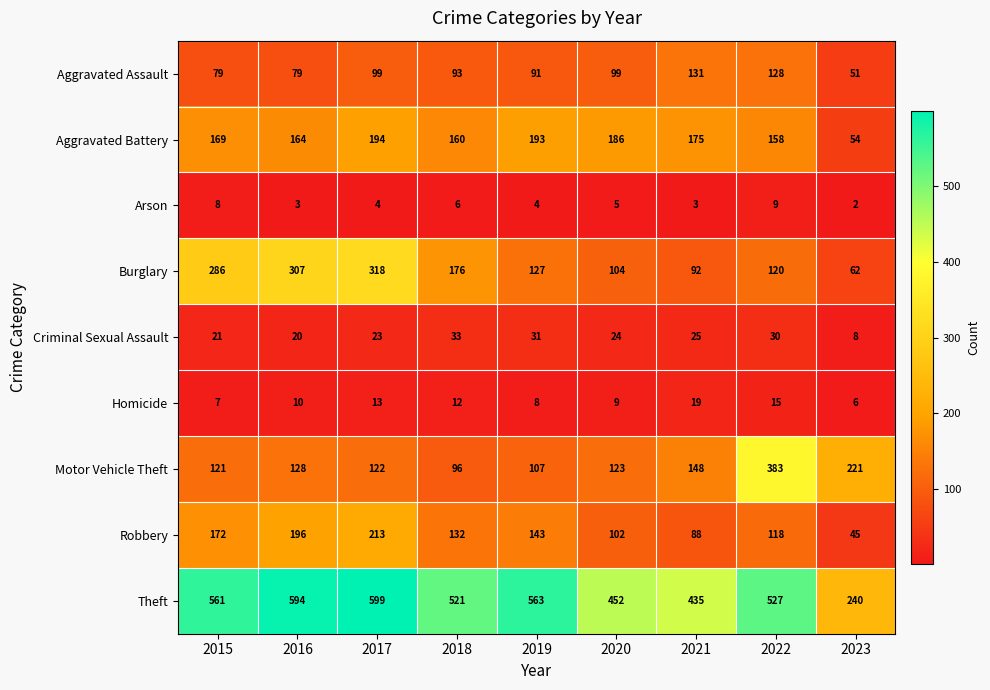

Which category has the highest value across all series?

2017